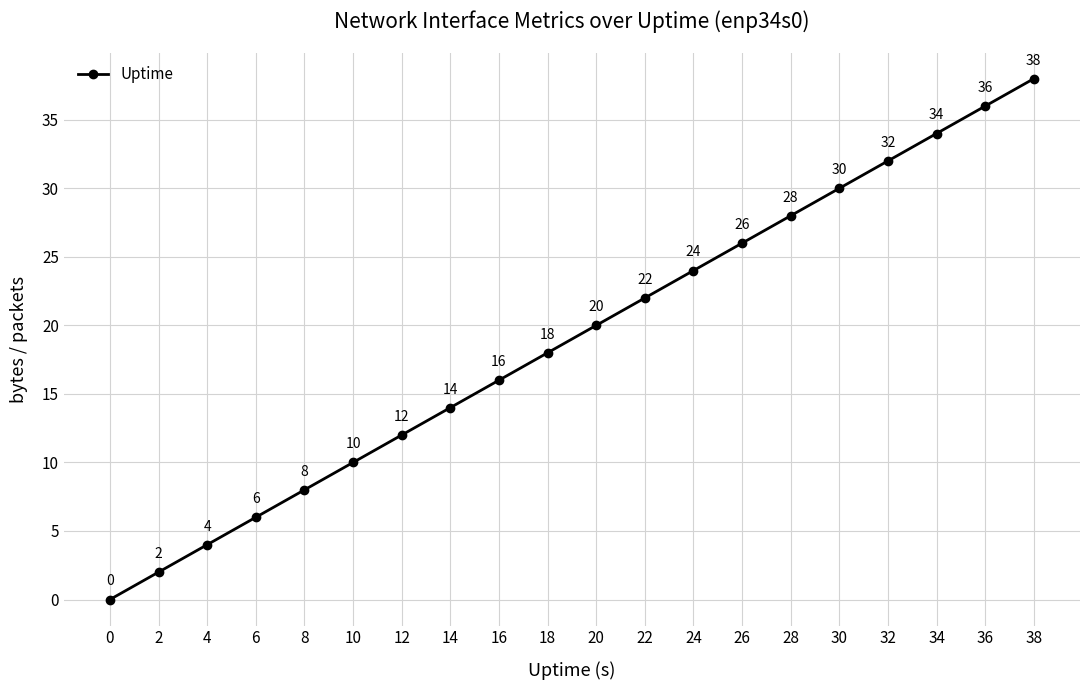

Rank the categories by value from highest to lowest.

38, 36, 34, 32, 30, 28, 26, 24, 22, 20, 18, 16, 14, 12, 10, 8, 6, 4, 2, 0